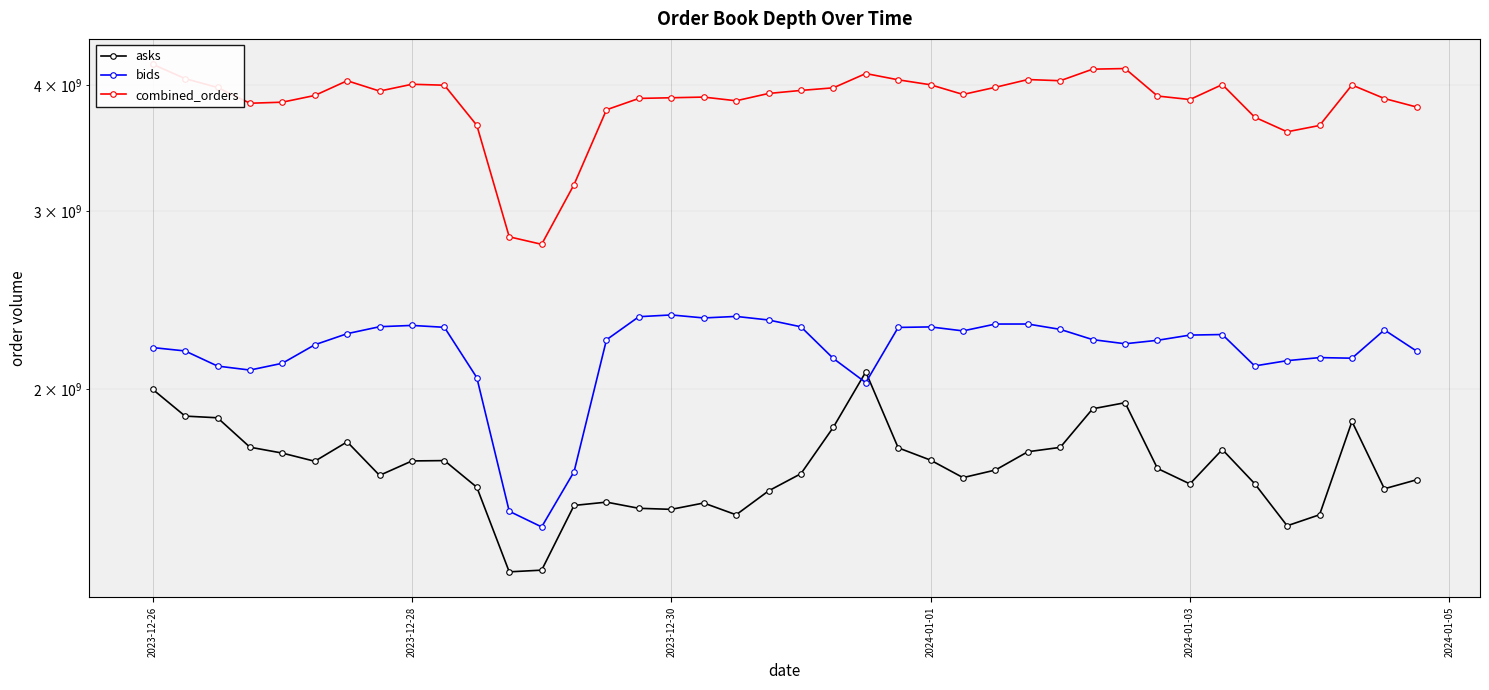

List the series in order of their overall mean, highest first.

combined_orders, bids, asks